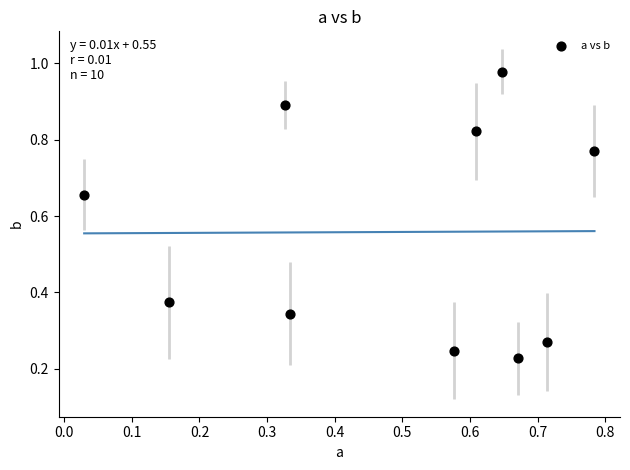

What is the average Y value?

0.6